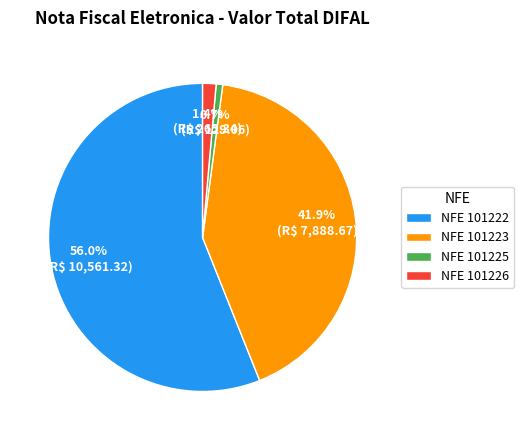

Count the number of slices in the pie.

4